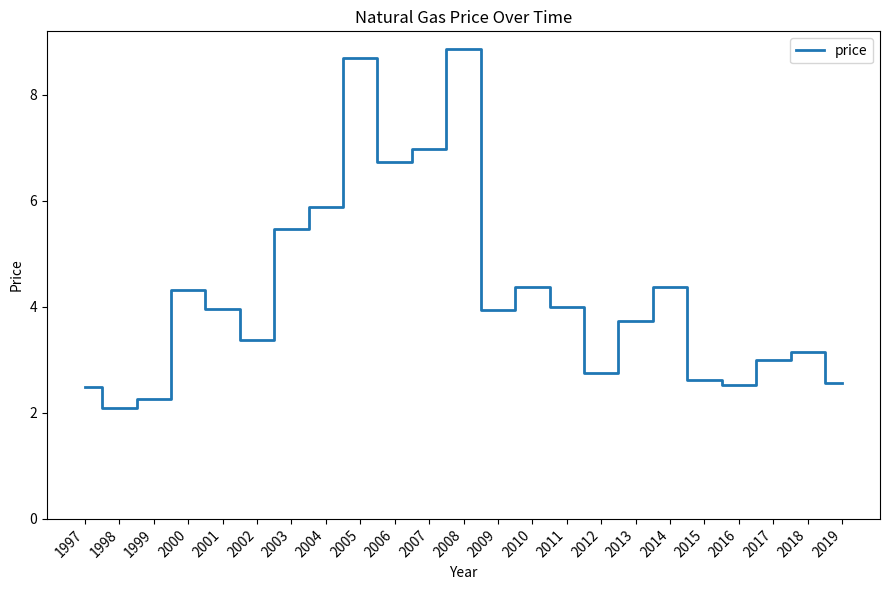

Where is the first local maximum?

2000